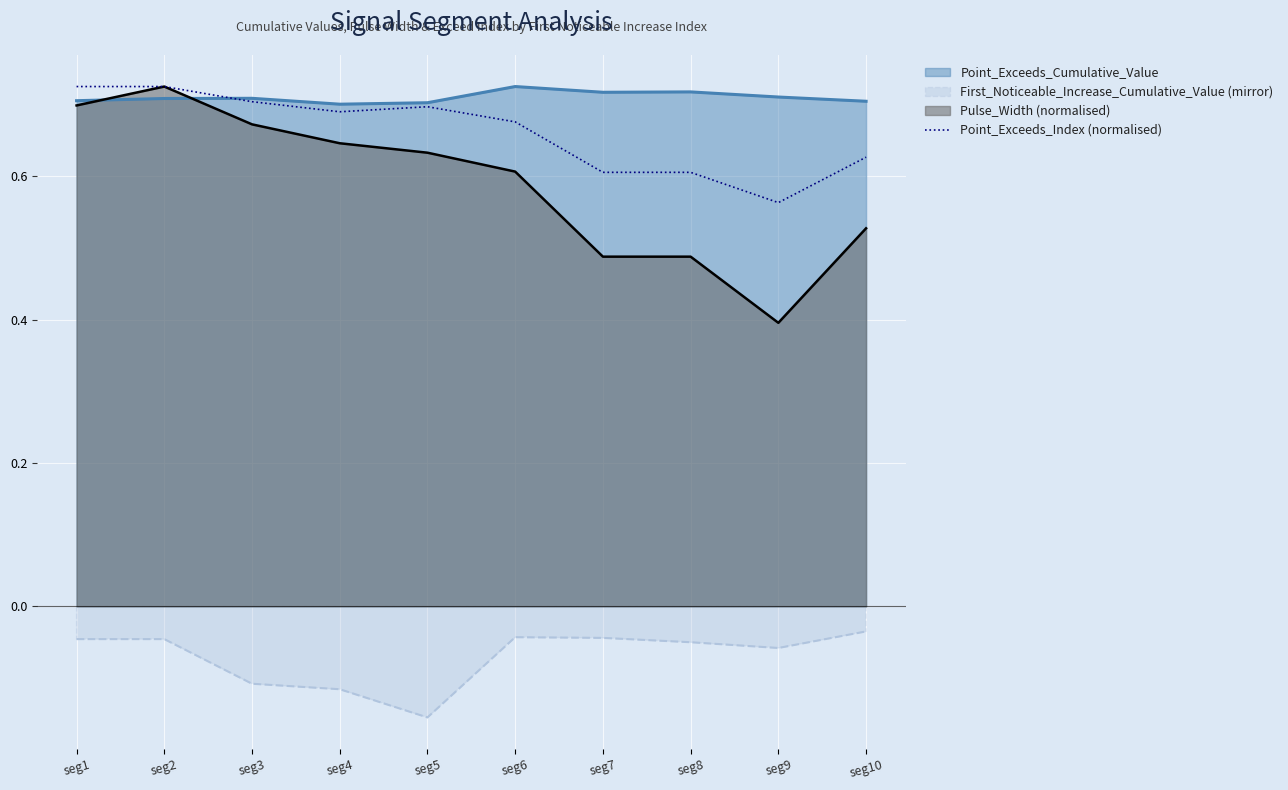

Reading left to right, list all the values displayed in this chart.

0.7	0.7	0.7	0.7	0.7	0.7	0.6	0.6	0.6	0.6